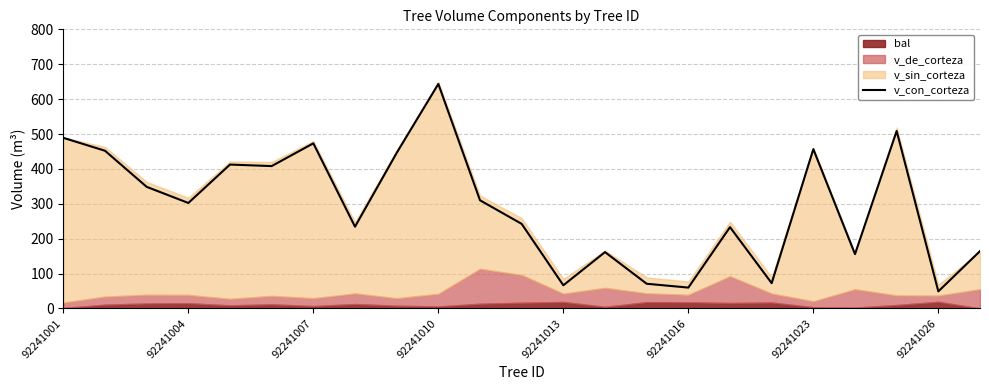

The chart shows a value of 26.8 at 14. True or false?

False